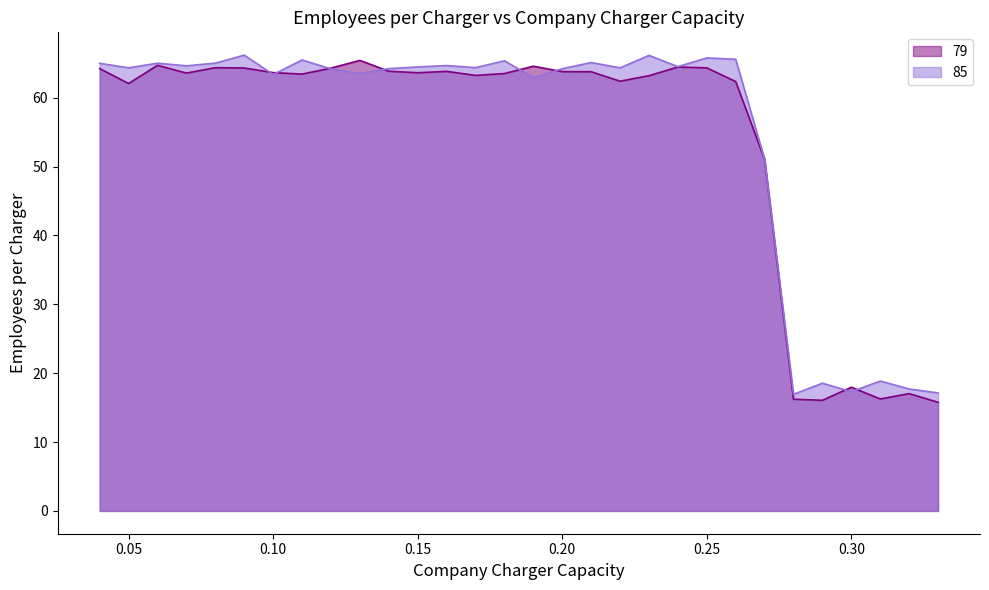

Which series ends up on top after the final intersection of 85 and 79?

85